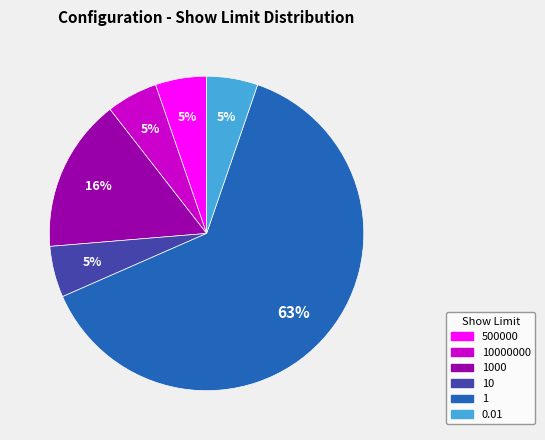

Does any single category account for the majority?

Yes